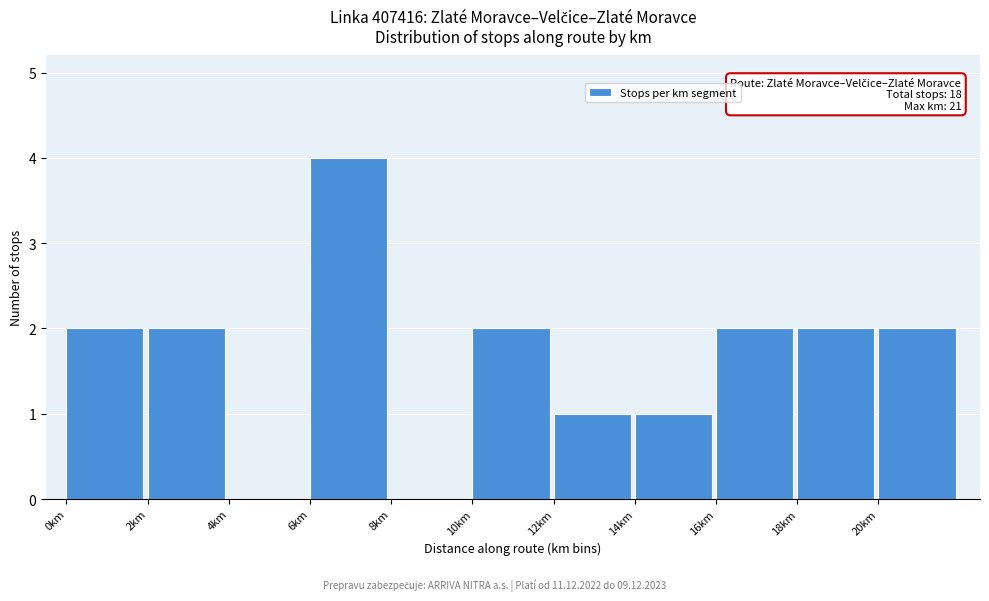

Which range on the x-axis has the tallest bar?

6 to 8